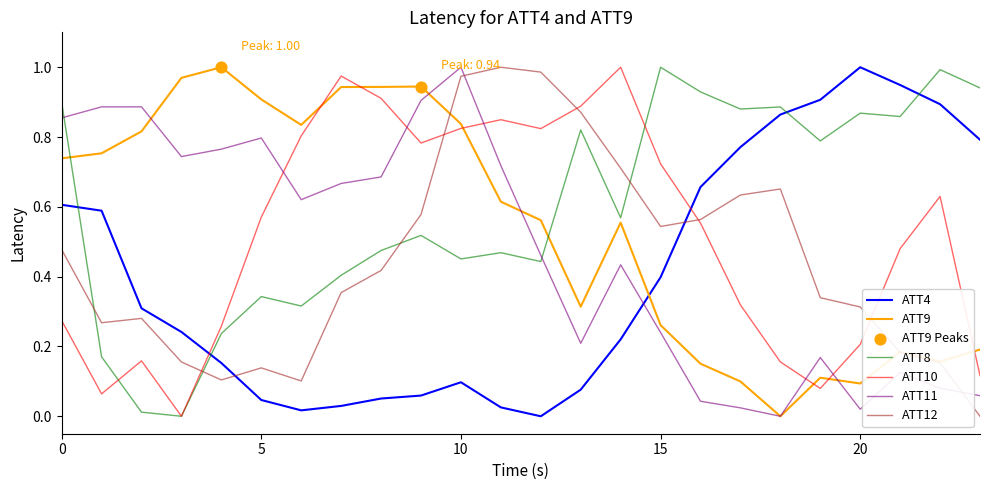

Which series has the largest total across all categories?

ATT8